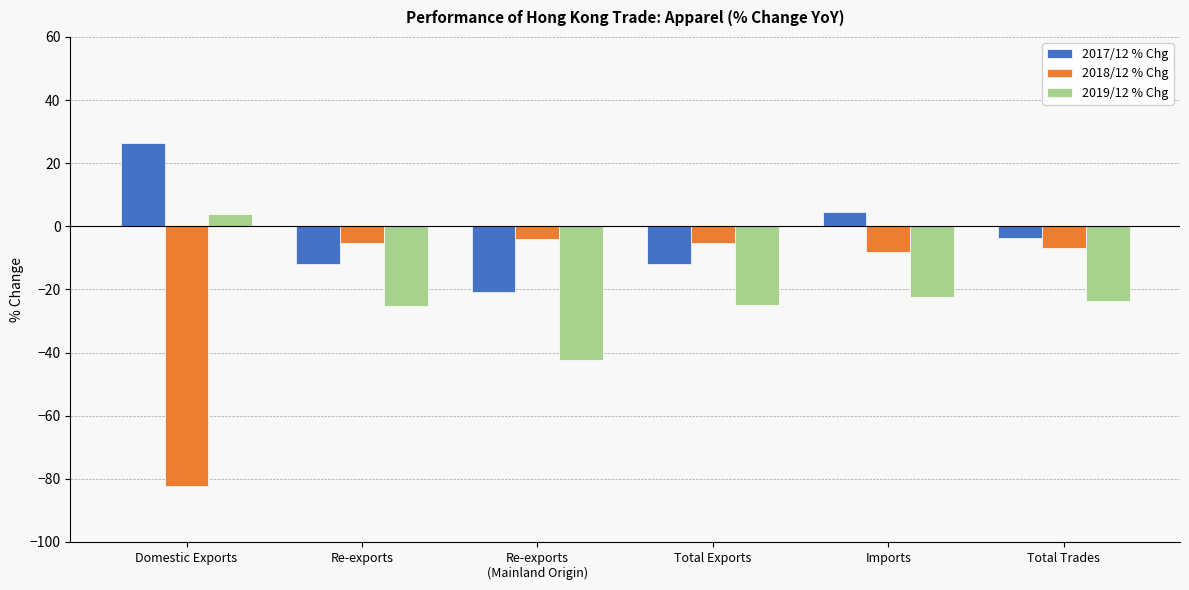

What is the difference between the 2019/12 % Chg values at Total Exports and Total Trades?

1.5